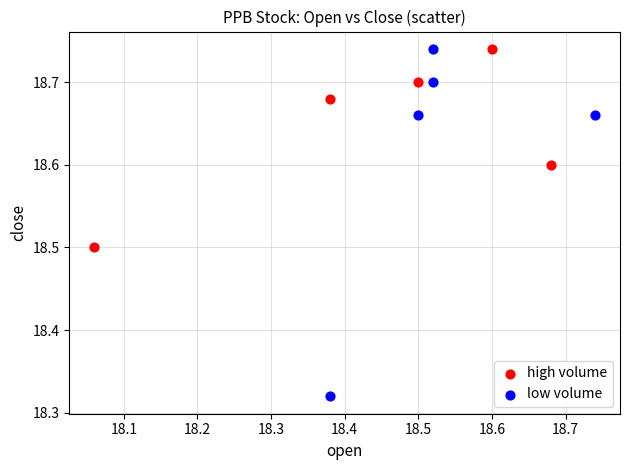

Which series contains the lowest Y value?

low volume